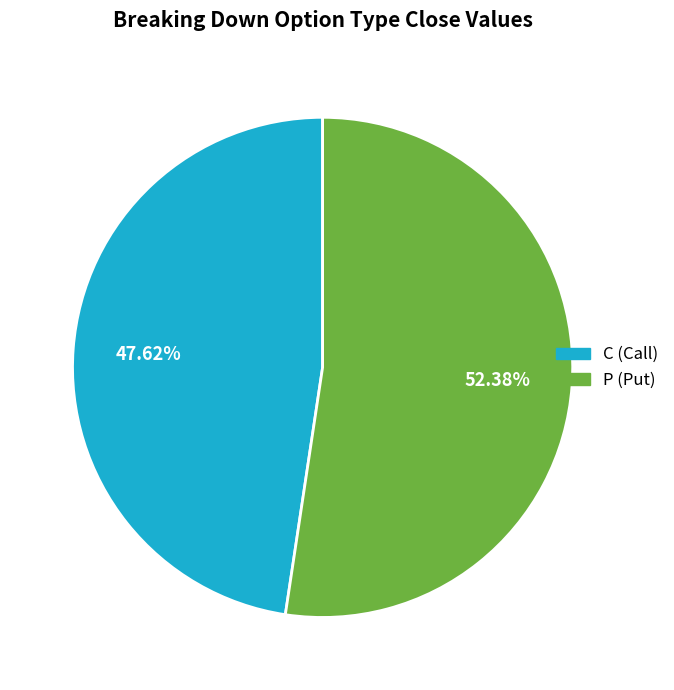

Is there any slice that represents more than half of the pie?

Yes